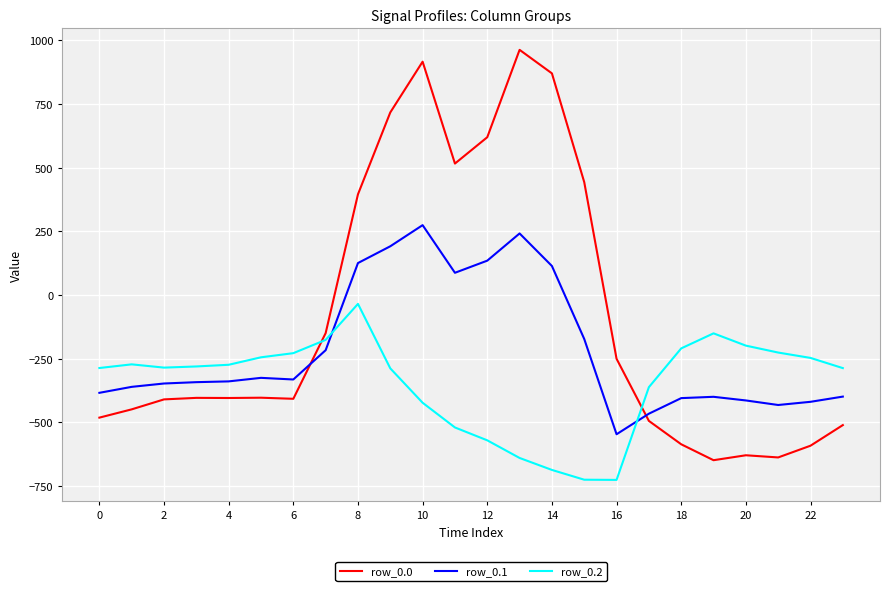

How many lines are shown in the chart?

3